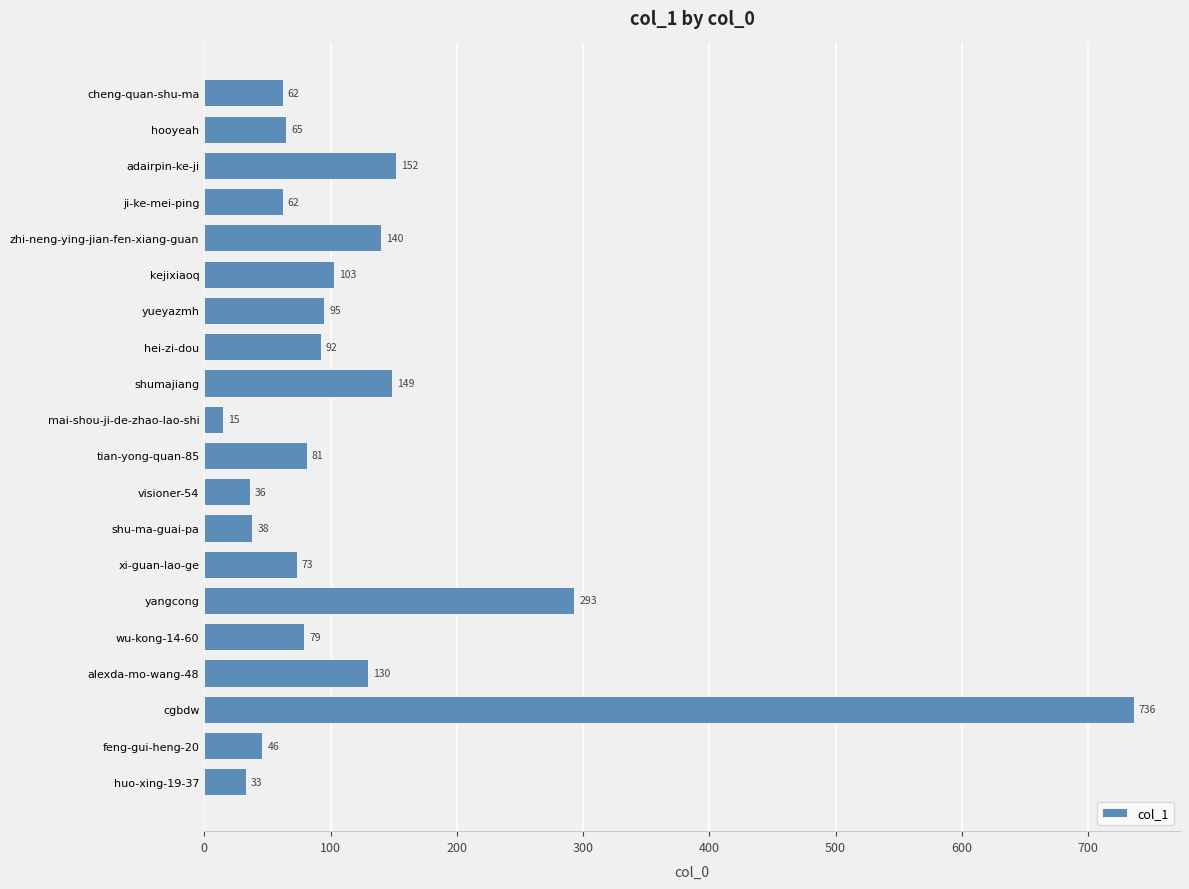

How many bars are there in total?

20